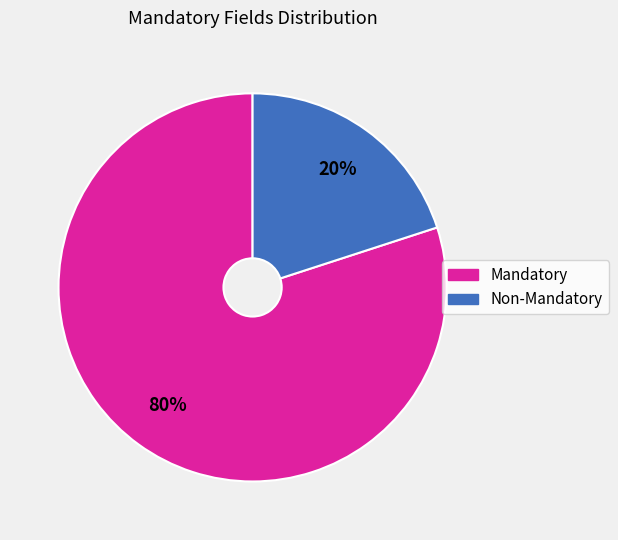

Is there any slice that represents more than half of the pie?

Yes